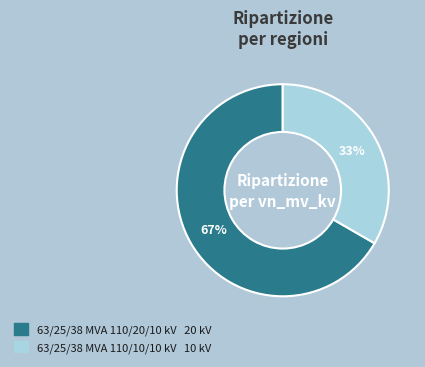

To the nearest percent, what is the average slice percentage?

50%